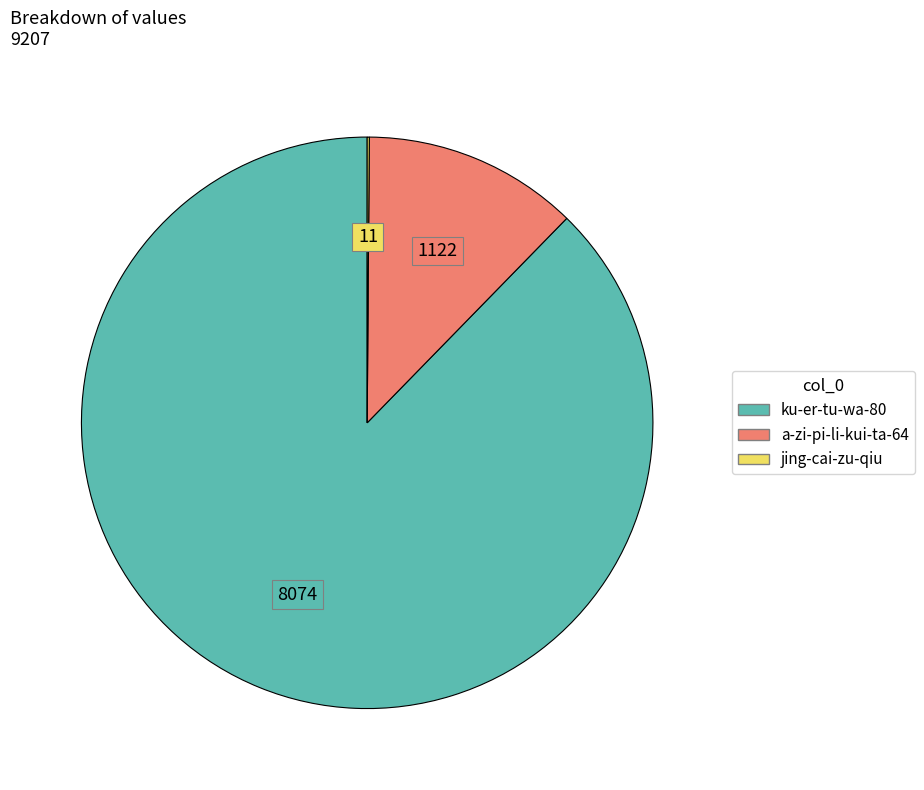

Is it true that ku-er-tu-wa-80 is 99% of the pie?

False